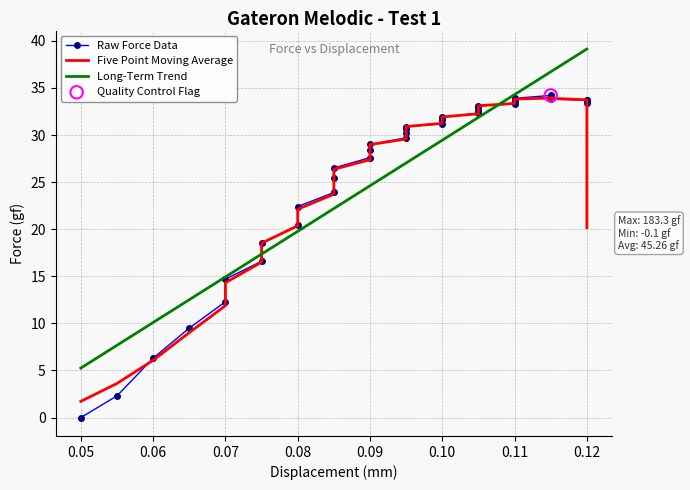

Which series has the largest total across all categories?

Long-Term Trend